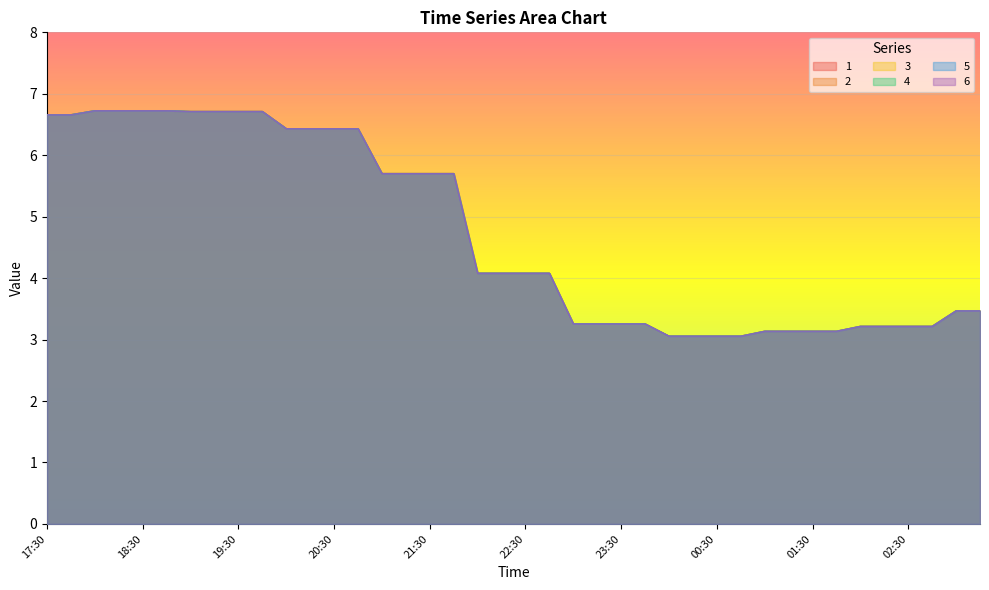

What is the difference between the second highest and second lowest values in the 5 series?

3.7